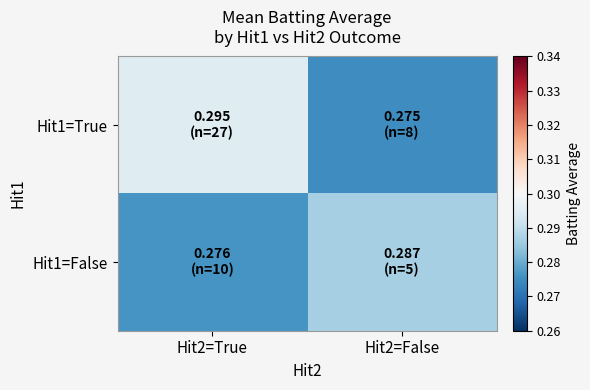

Which series has the largest total across all categories?

Hit1=True